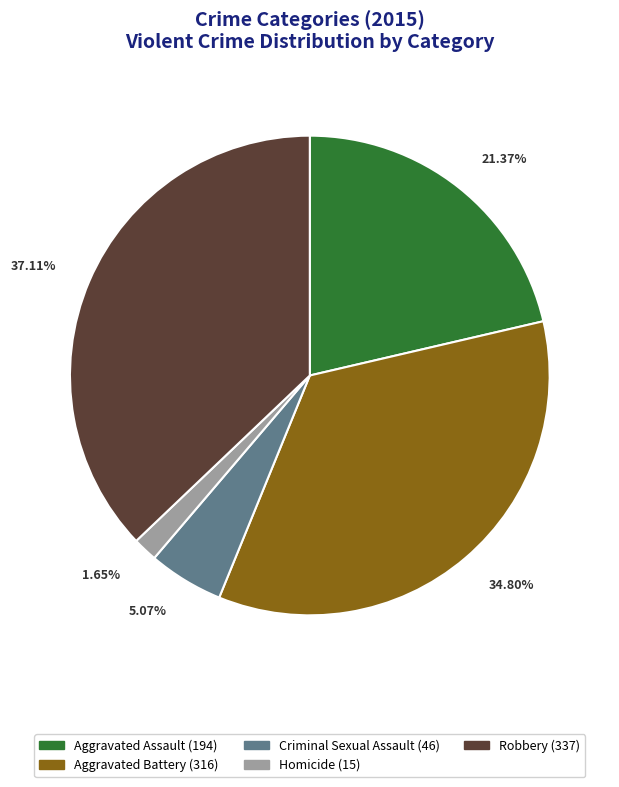

The Aggravated Assault slice represents 15% of the pie. True or false?

False